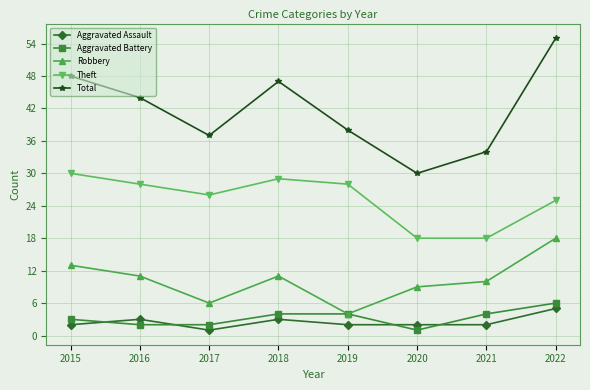

Which series changed the most between 2018 and 2022?

Total